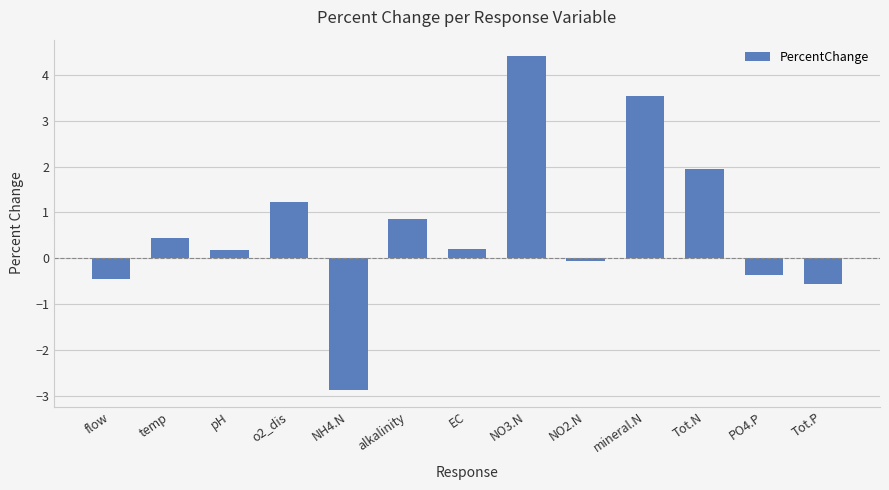

What position from the right is o2_dis?

10